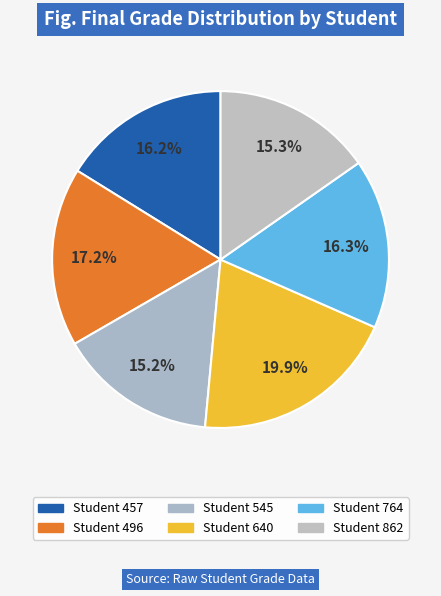

Between Student 545 and Student 764, which is larger?

Student 764